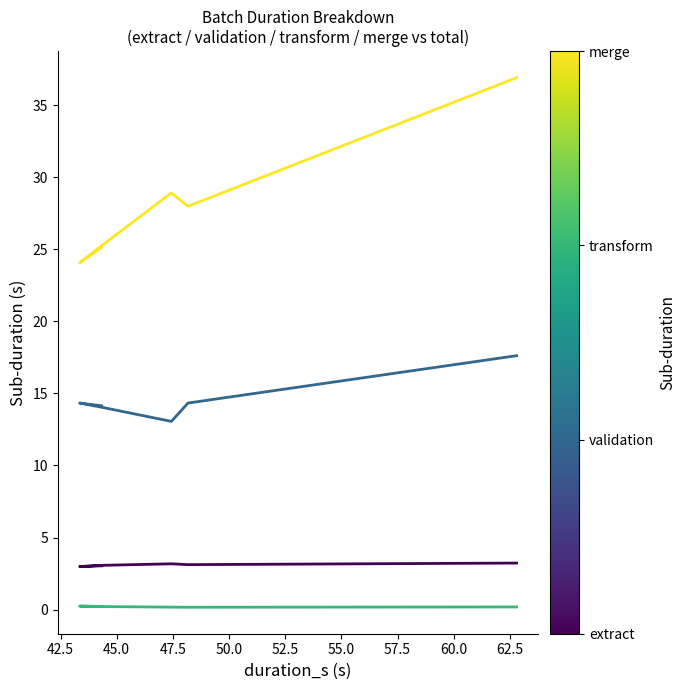

Reading left to right, list all the values displayed in this chart.

duration_s_extract: 3.0	3.0	3.1	3.2	3.1	3.2
duration_s_validation: 14.1	14.3	14.0	13.1	14.3	17.6
duration_s_transform: 0.2	0.2	0.2	0.2	0.2	0.2
duration_s_merge: 25.1	24.1	25.2	28.9	28.0	36.9